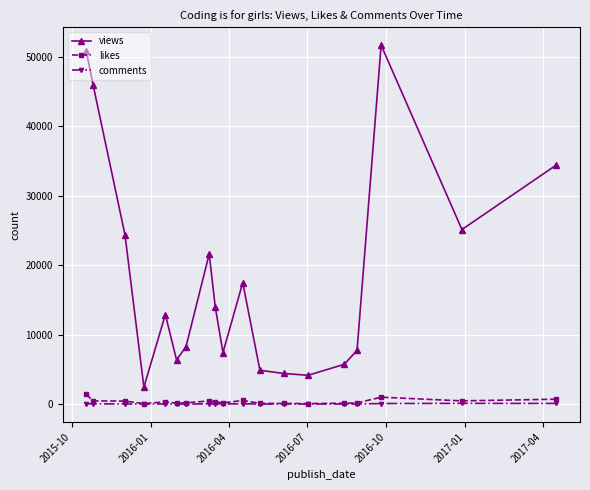

How many lines are shown in the chart?

3